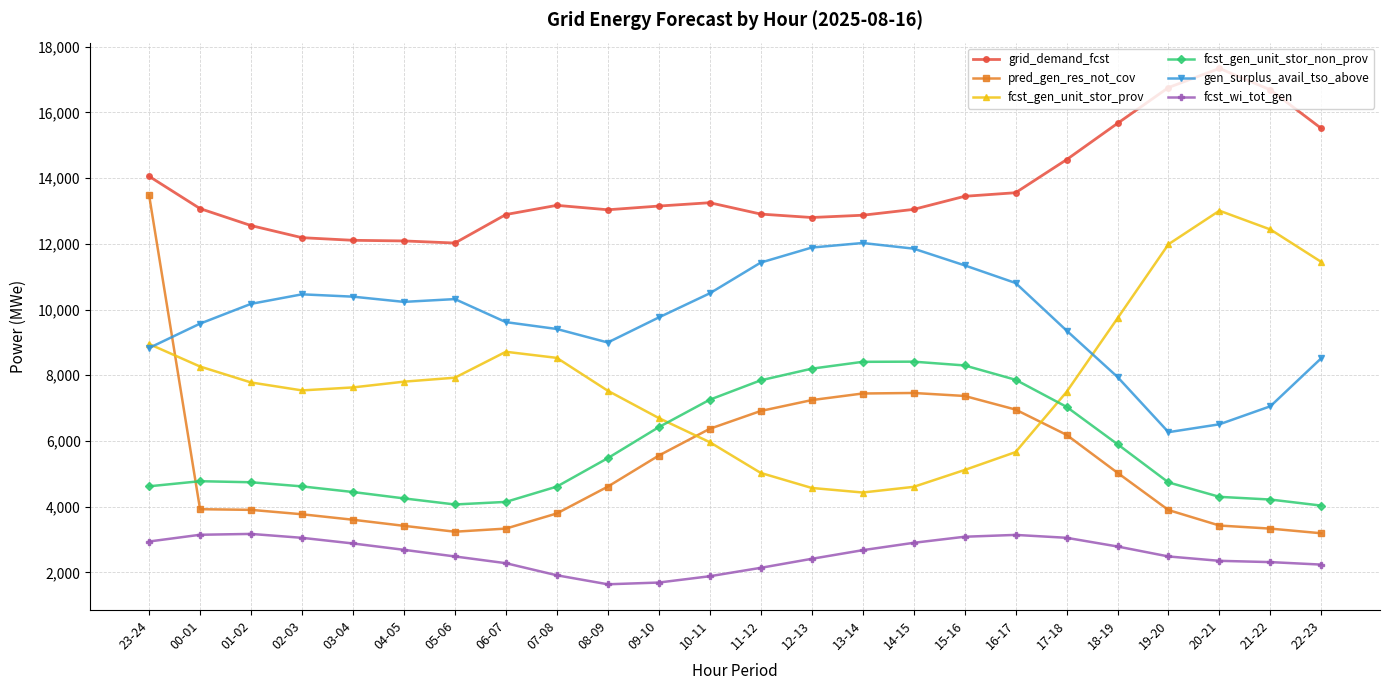

Which series has the widest spread of values?

pred_gen_res_not_cov